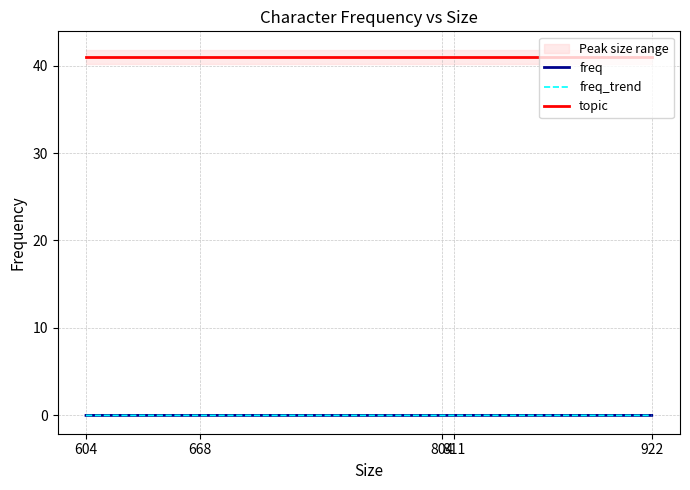

The value of topic at 804 is 66.4. True or false?

False